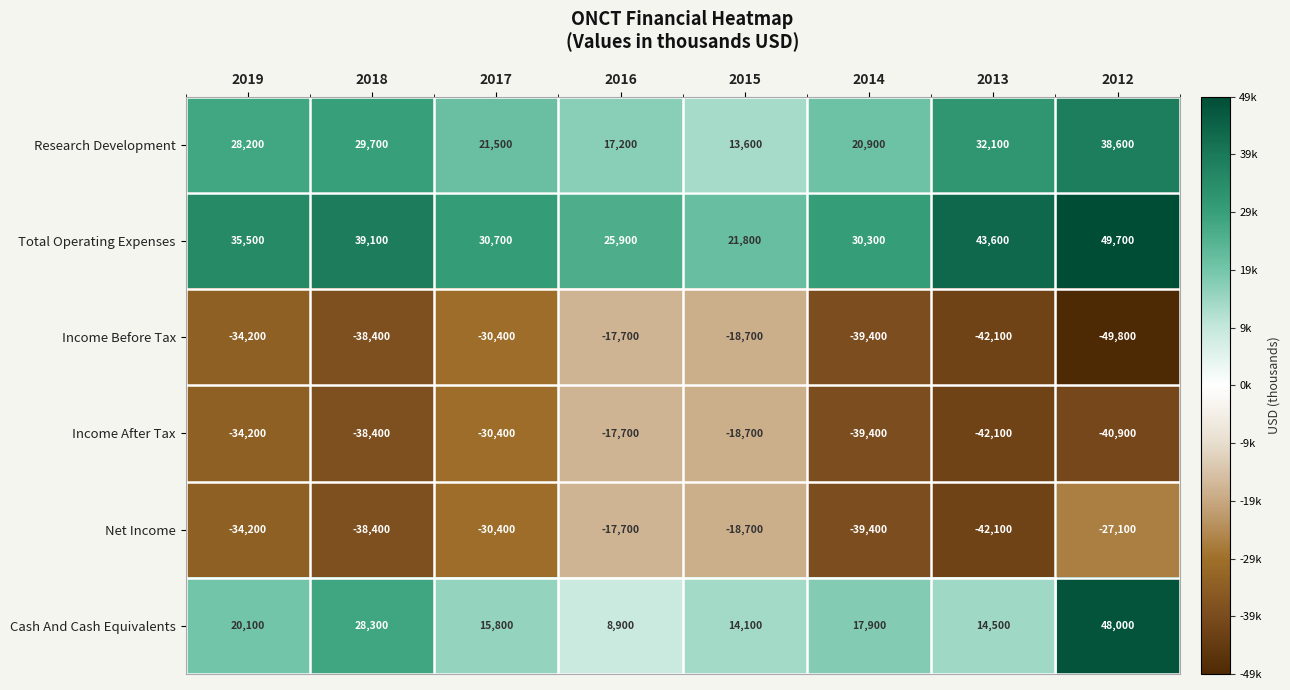

What is the difference between the Income Before Tax values at 2017 and 2018?

8000